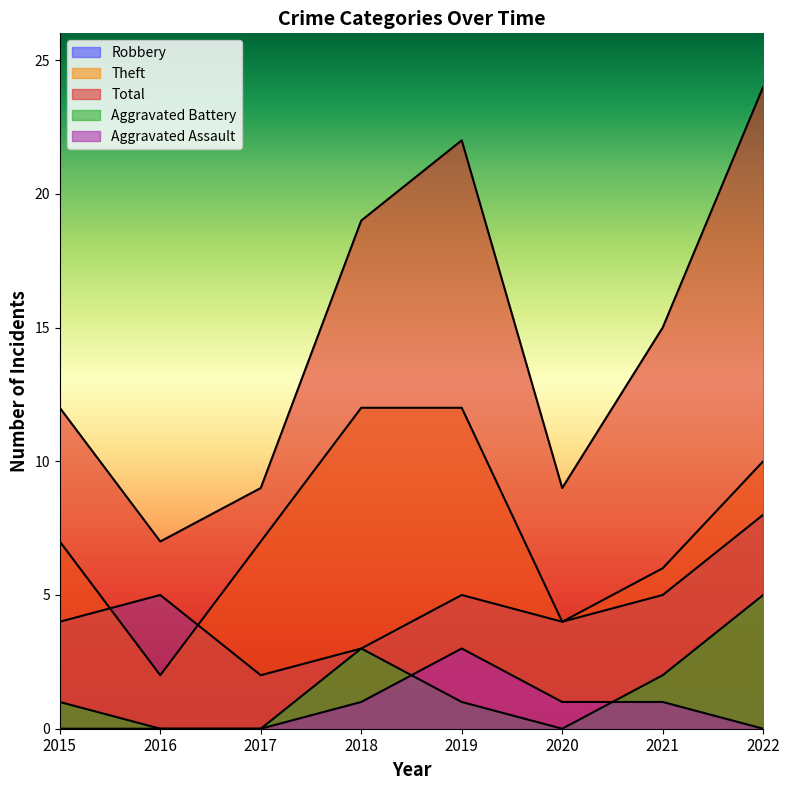

Count the Theft values in the range 6 to 12.

6